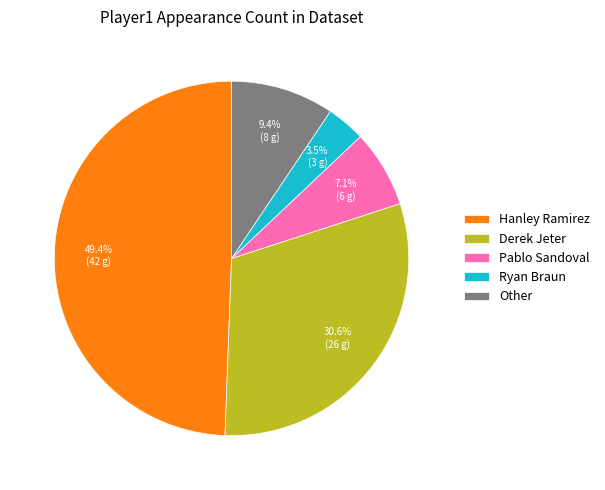

Combined, do Pablo Sandoval and Derek Jeter account for over 50%?

No